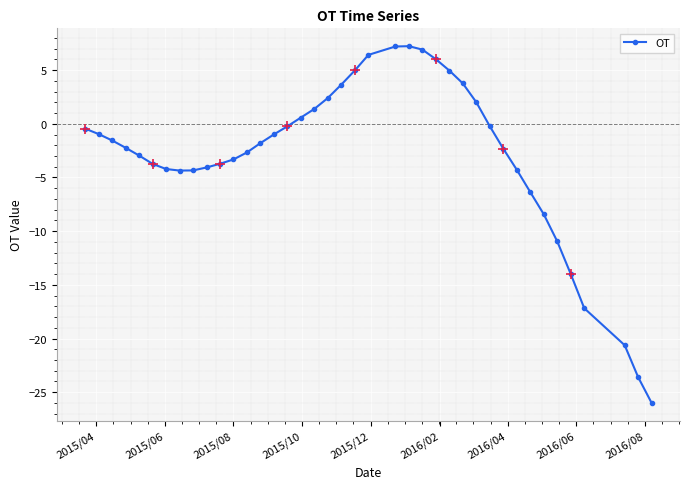

What is the value of the 39th point from the left?

-23.6